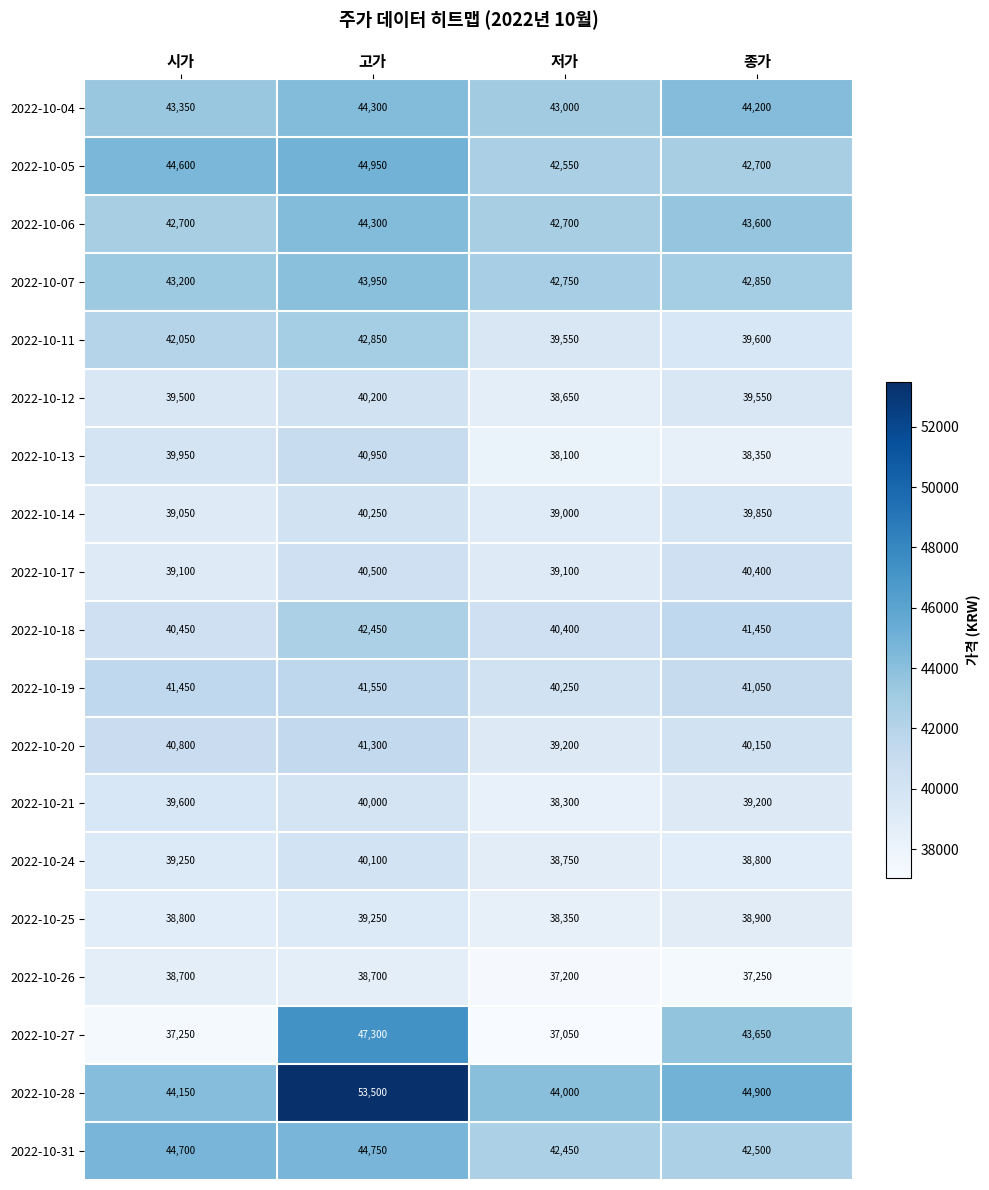

True or false: 2022-10-04 has a value of 43000 at 저가.

True